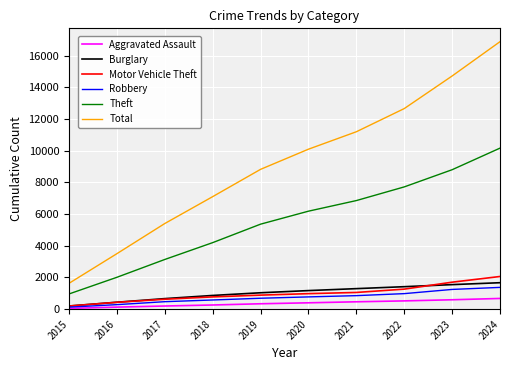

What is the difference between the second highest and minimum values in the Total series?

13077